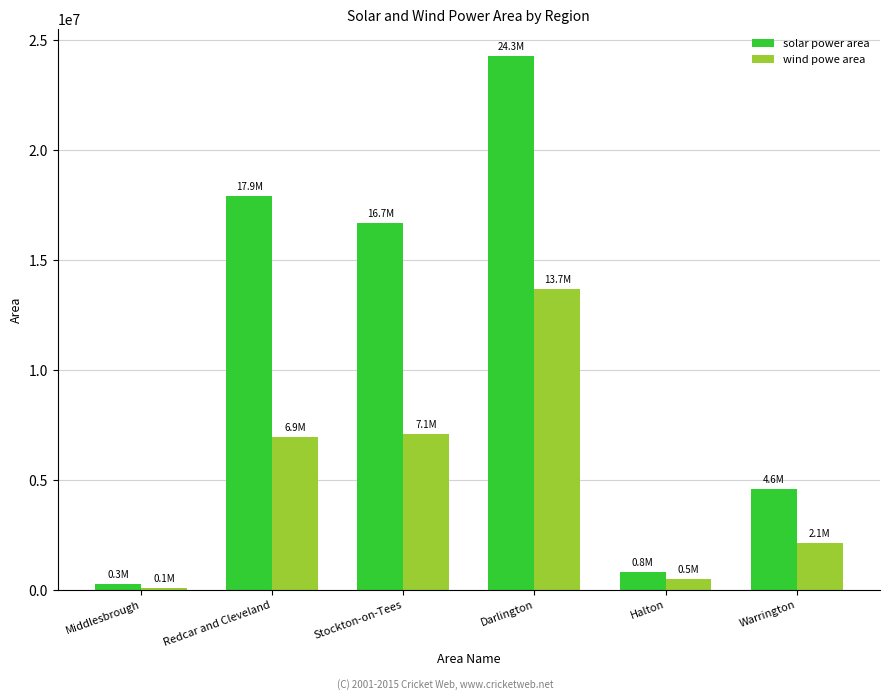

Reading right to left, extract all data points from this chart.

solar power area: 4576209.7	821709.6	24278037.0	16683487.5	17922826.6	253082.4
wind powe area: 2110969.0	497707.8	13682908.7	7097500.9	6930547.8	103709.8